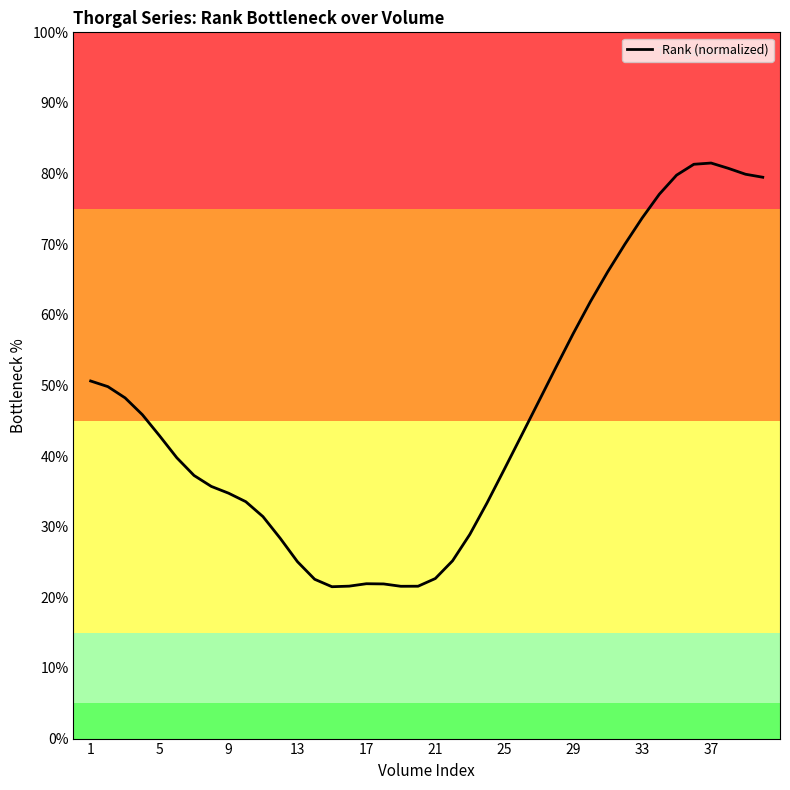

What is the smallest value displayed?

21.5